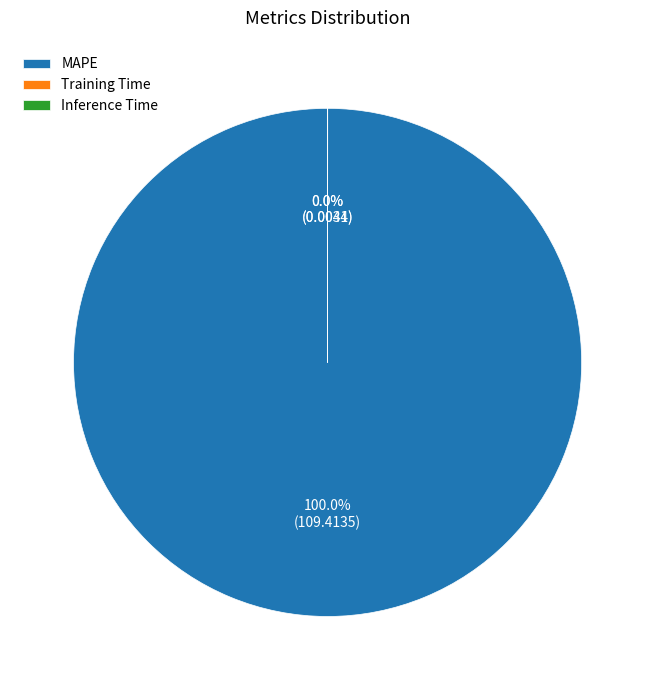

How much of the chart is everything except Training Time?

100.0%